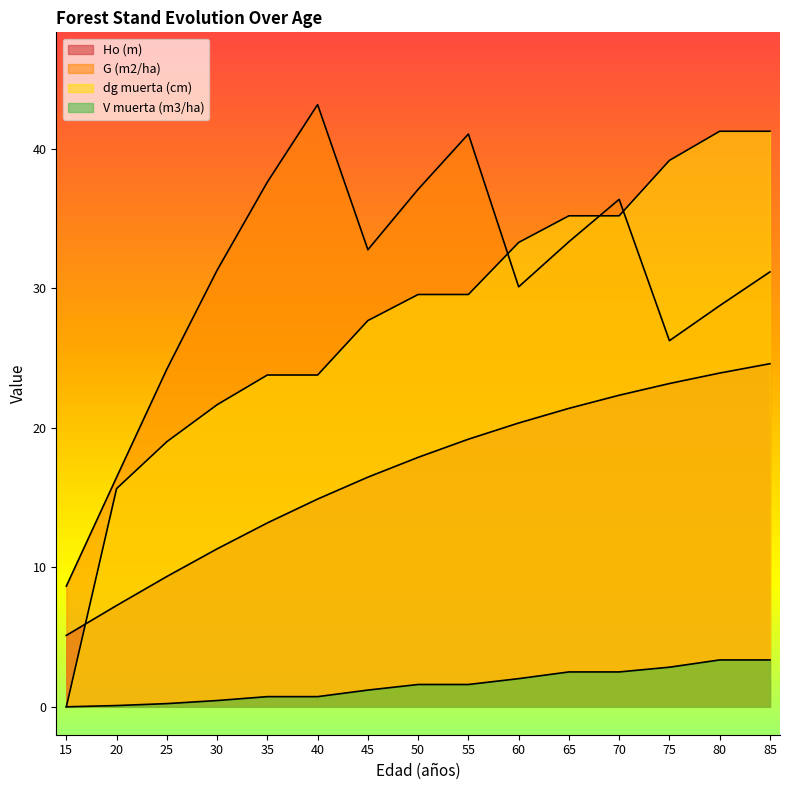

List the series in order of their peak value, highest first.

G (m2/ha), dg muerta (cm), Ho (m), V muerta (m3/ha)